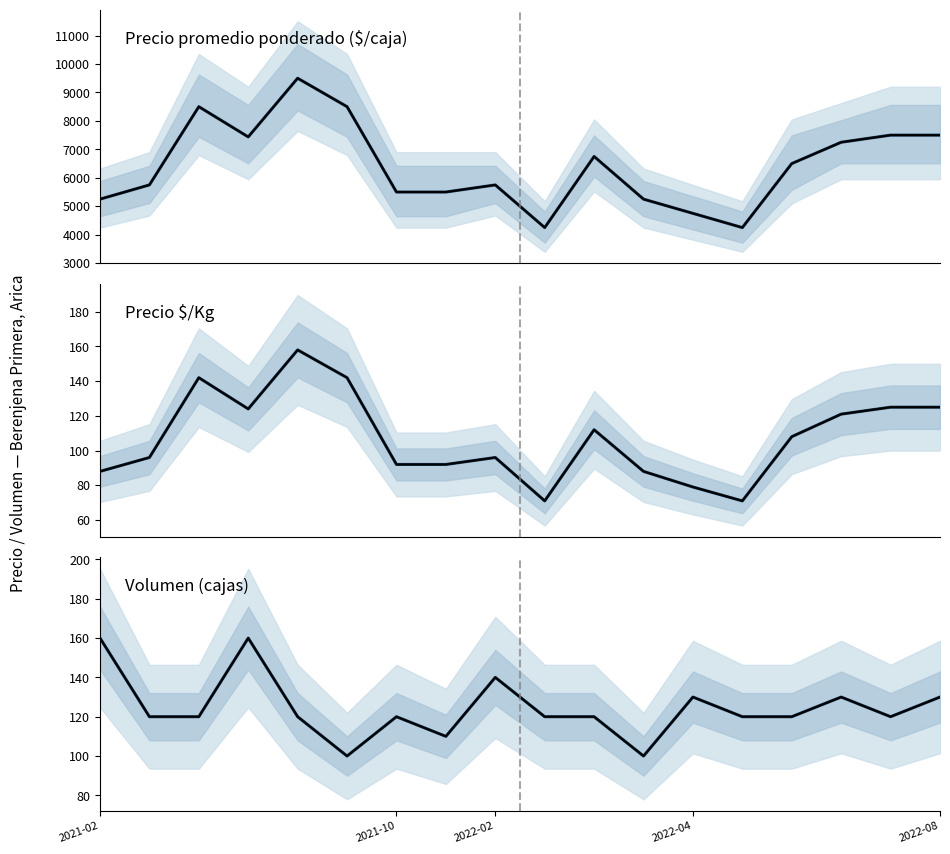

At how many categories does at least one series exceed 1168?

18